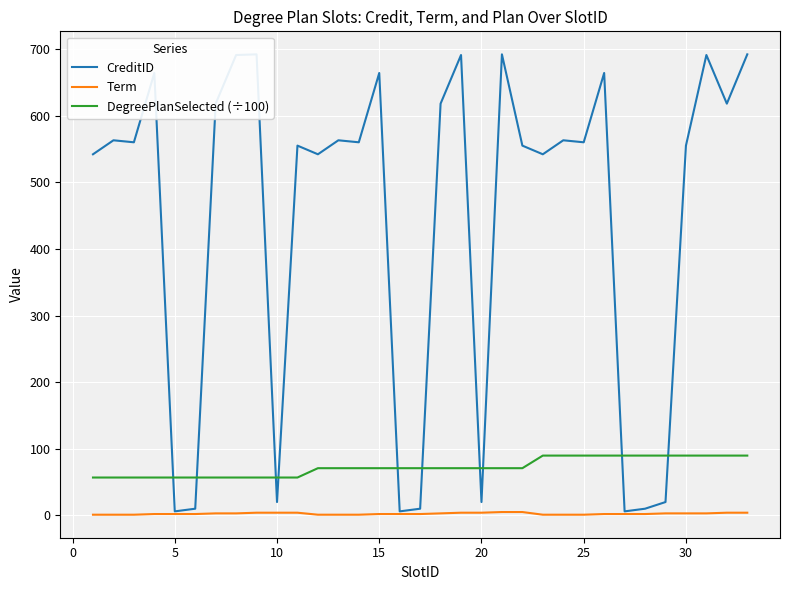

Does the chart display data point markers on the line(s)?

No